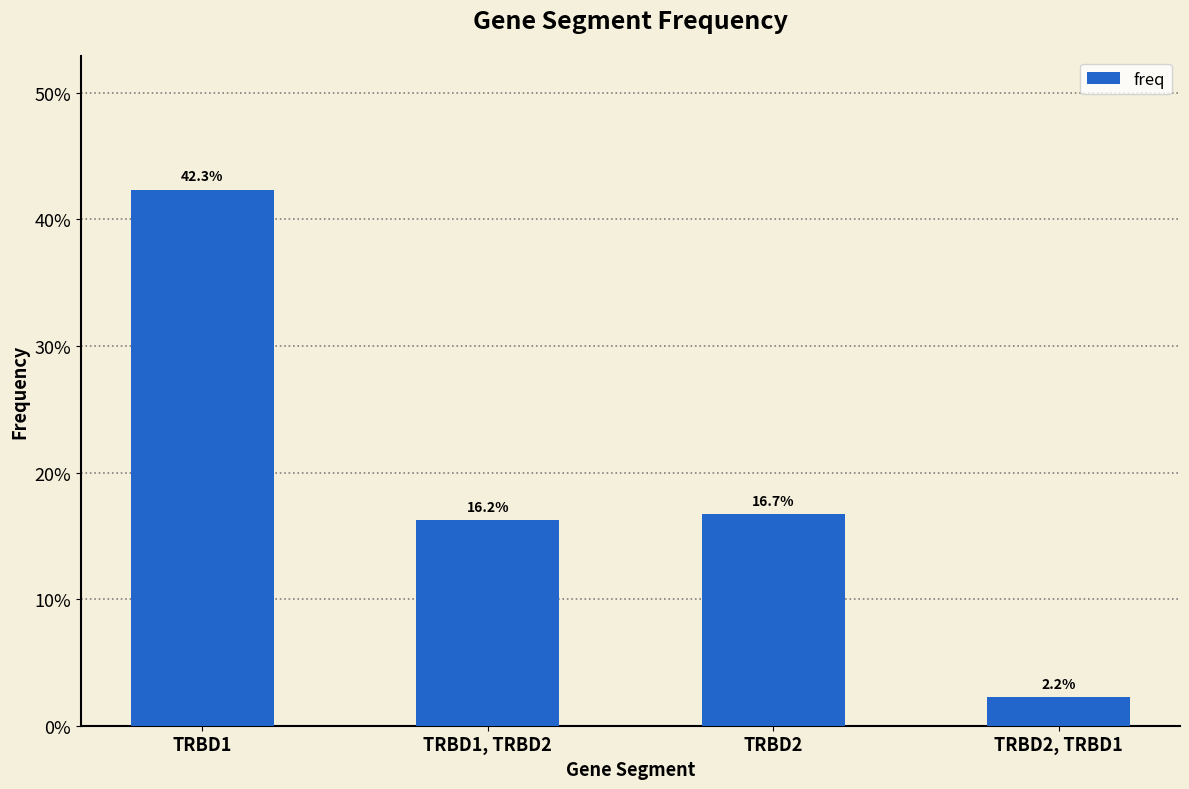

What is the label of the 3rd bar from the right?

TRBD1, TRBD2